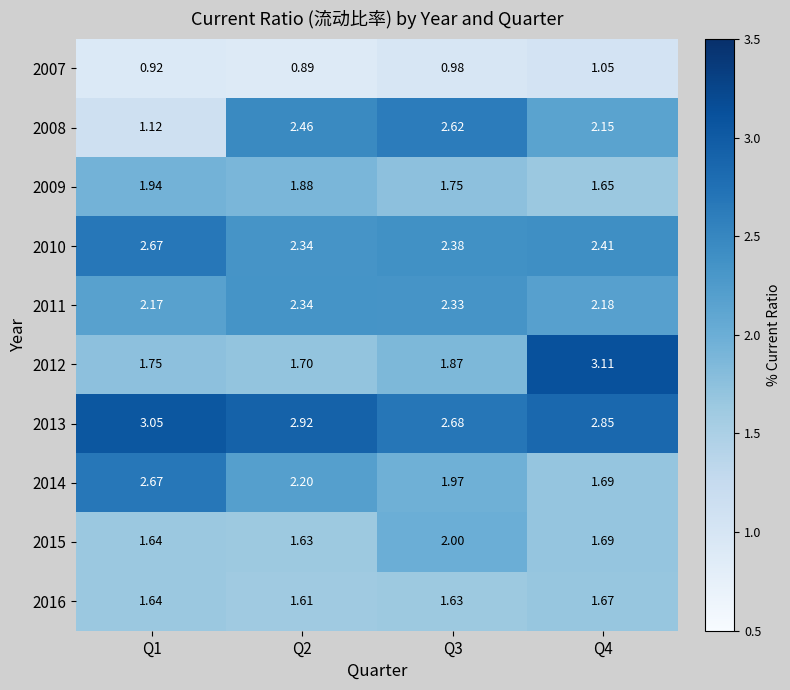

Is the value of 2014 at Q4 greater than the value of 2011 at Q1?

No